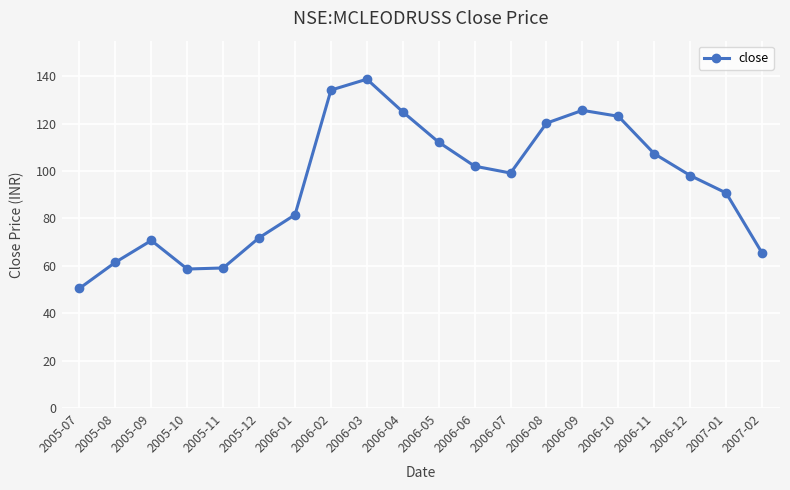

True or false: there are more than 2 points higher than both neighbors.

True